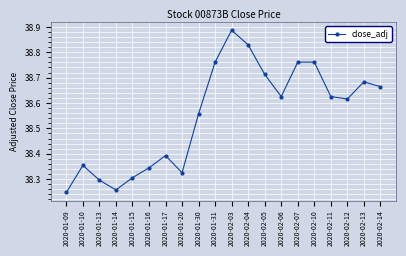

How many values are between 38 and 39?

20